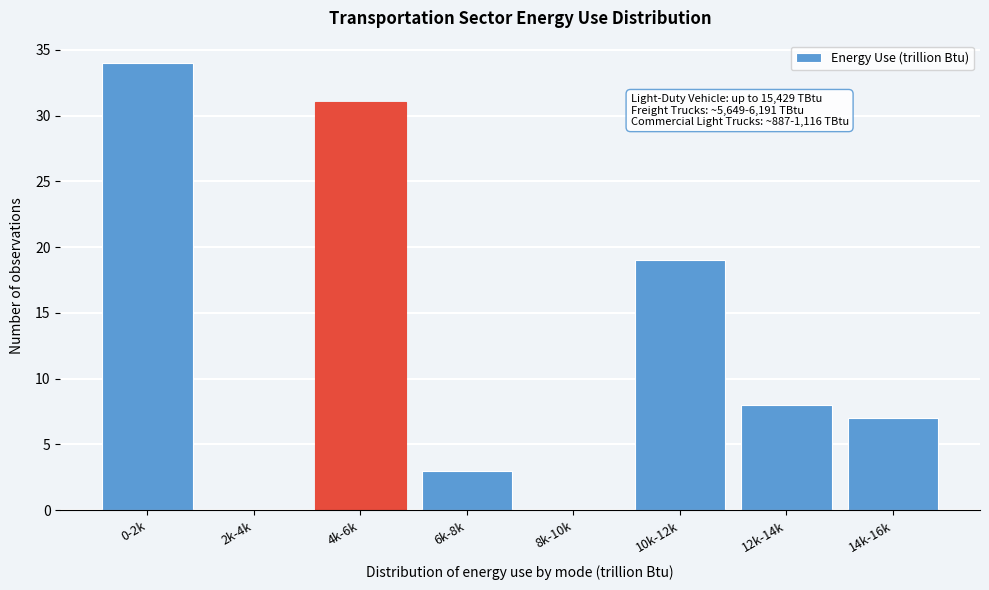

Reading right to left, what are all the values shown in this chart?

14k-16k=7	12k-14k=8	10k-12k=19	8k-10k=0	6k-8k=3	4k-6k=31	2k-4k=0	0-2k=34